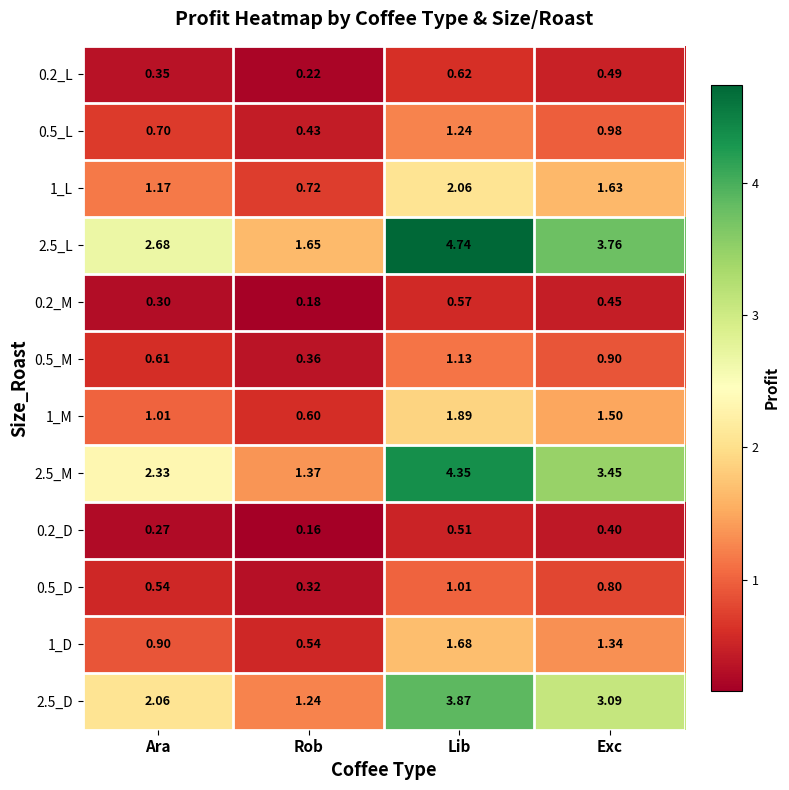

Where is 0.5_L nearest to the value 0?

Rob